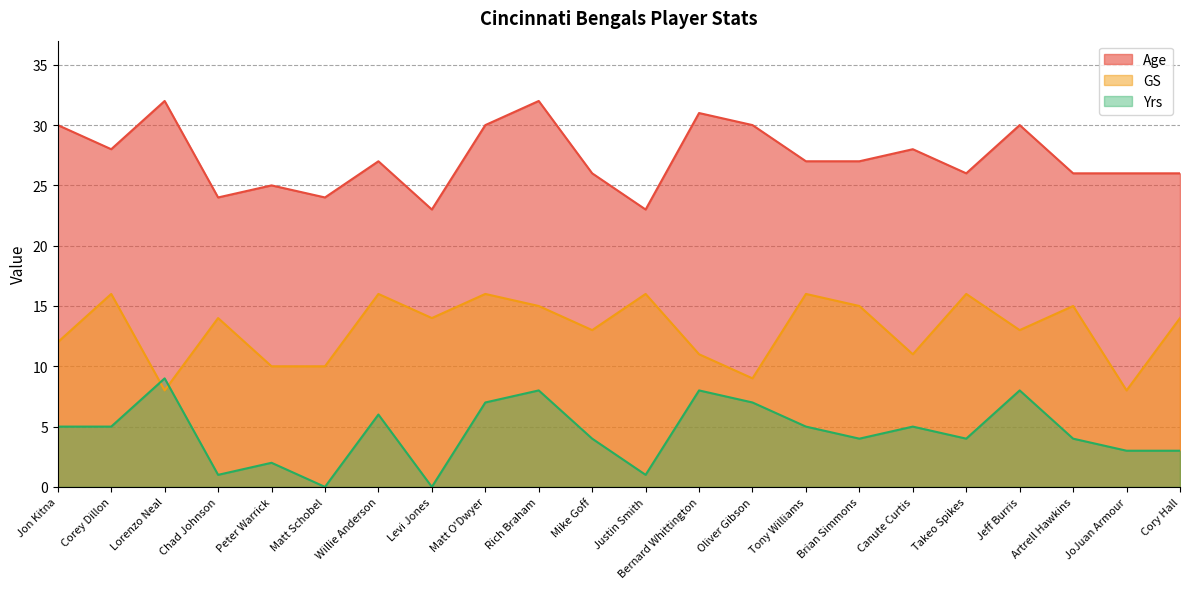

What is the sum of all Age values?

601